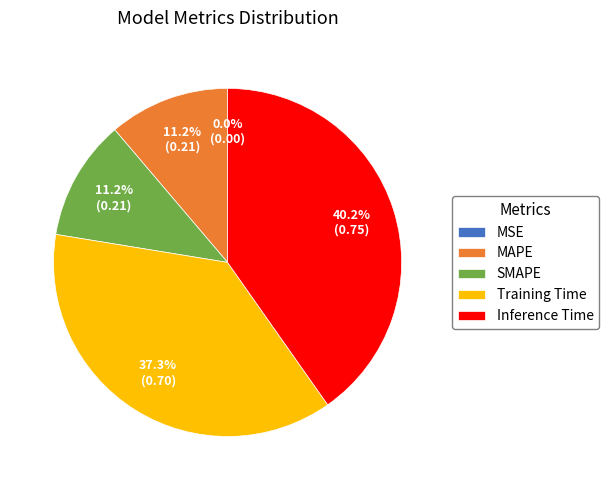

Count the number of slices in the pie.

5